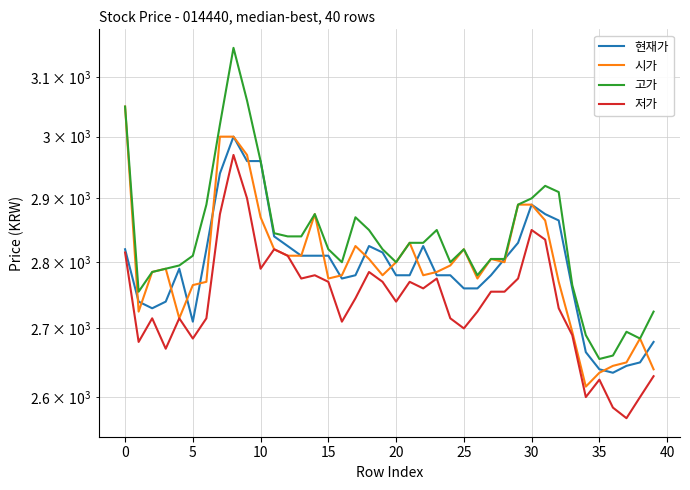

True or false: 고가 and 시가 intersect in this chart.

False